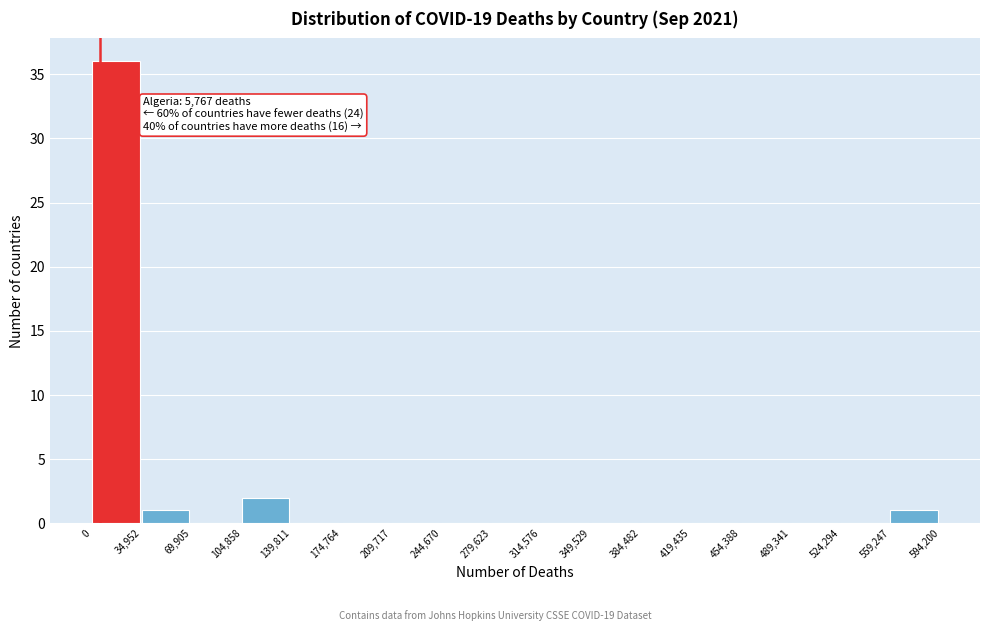

Which range on the x-axis has the tallest bar?

0 to 34,952